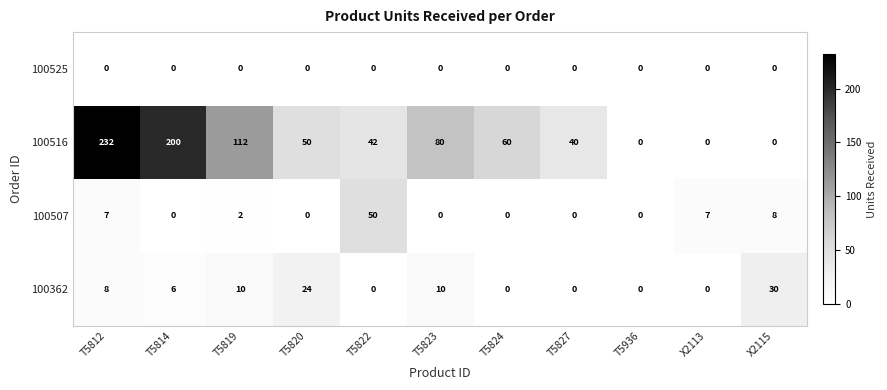

What is the sum of the 100516 values at T5824 and T5812?

292